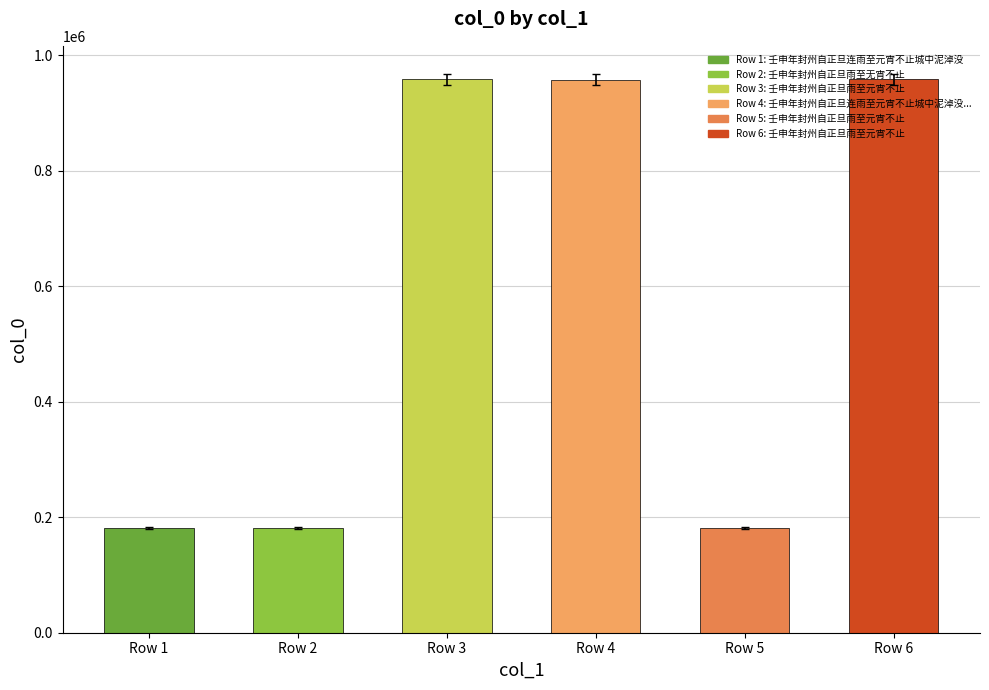

The value at Row 6 is 958356. True or false?

True